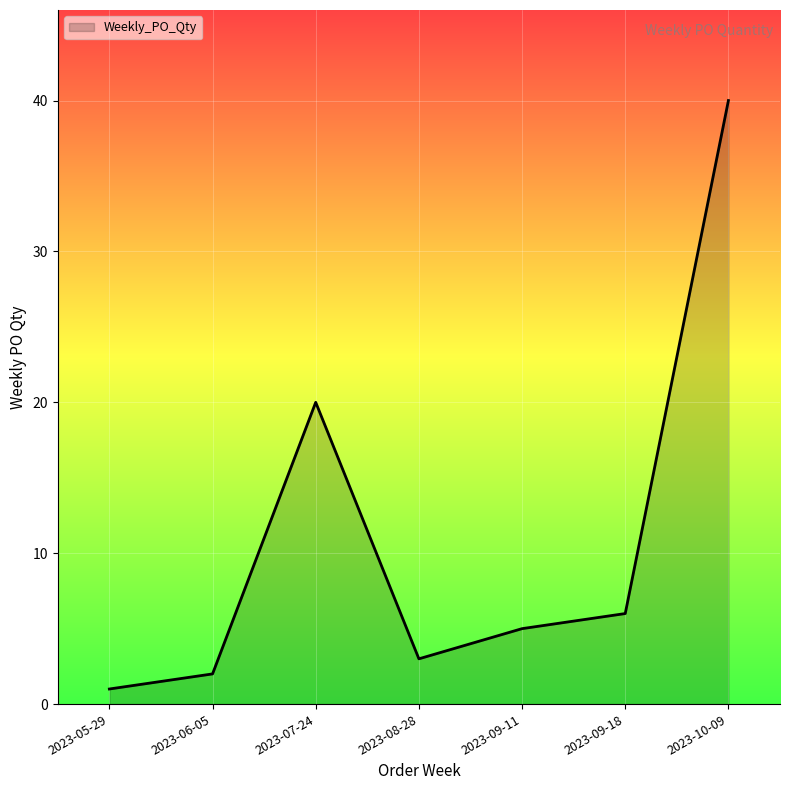

How many lines are shown in the chart?

1